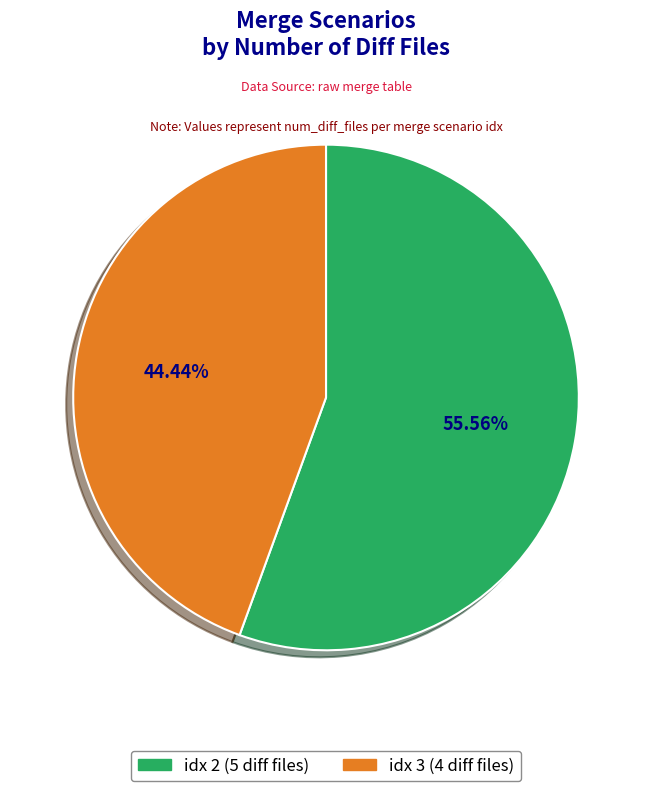

How many segments does this pie chart have?

2